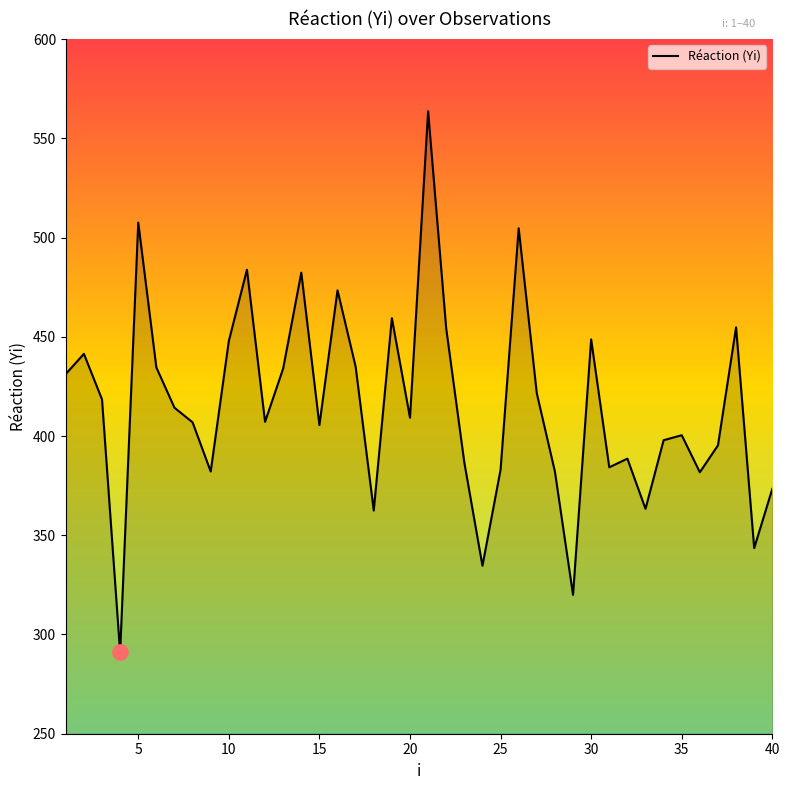

What is the minimum value shown in the chart?

291.0